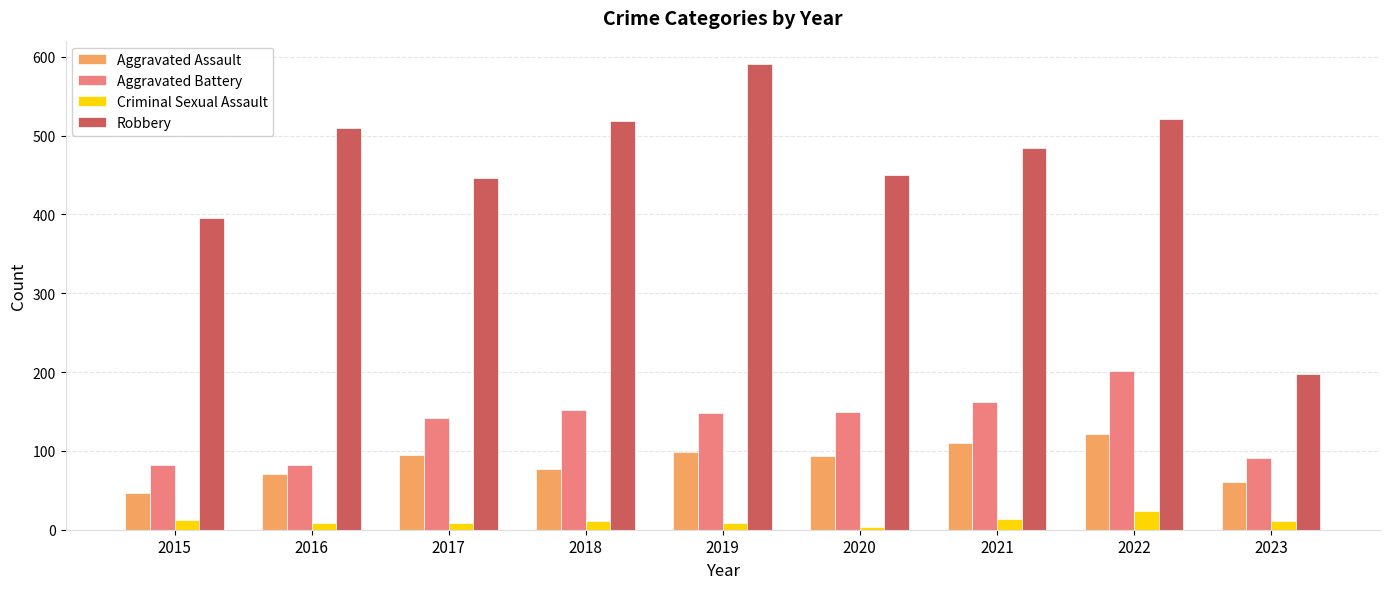

At which category is the sum across all series the highest?

2022